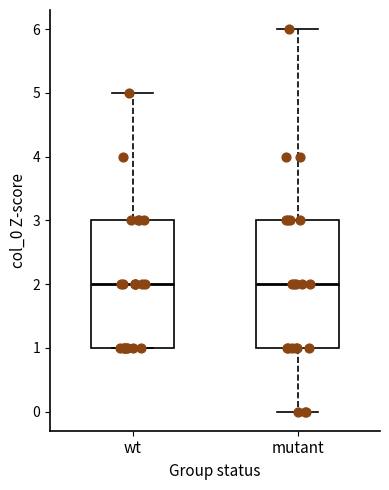

Reading left to right, read every box against the y-axis: the position of its median line, the range the box covers, and the ends of its whiskers. The values are not printed on the chart, so give them approximately, as read against the axis.

wt: median 2, box 1 to 3, whiskers 1 to 5
mutant: median 2, box 1 to 3, whiskers 0 to 6